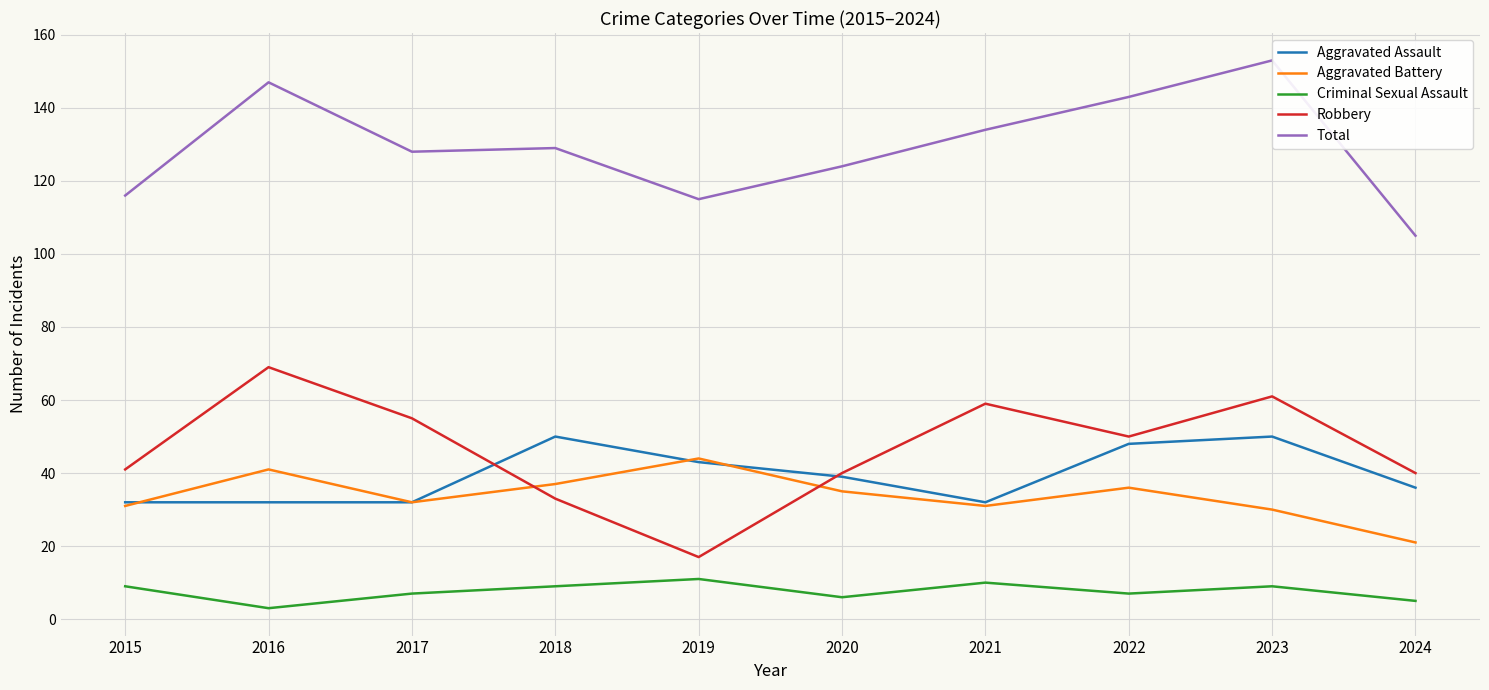

After their last crossing, which series has the higher values: Aggravated Assault or Aggravated Battery?

Aggravated Assault